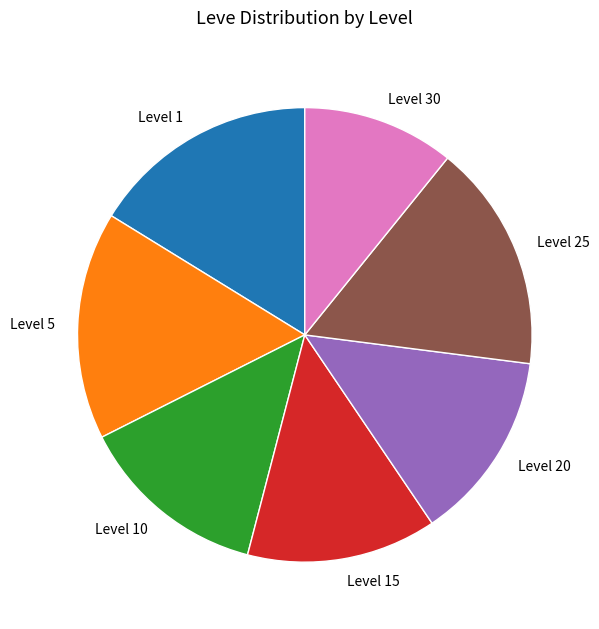

What is the ratio of the value at Level 10 to the value at Level 5?

0.8